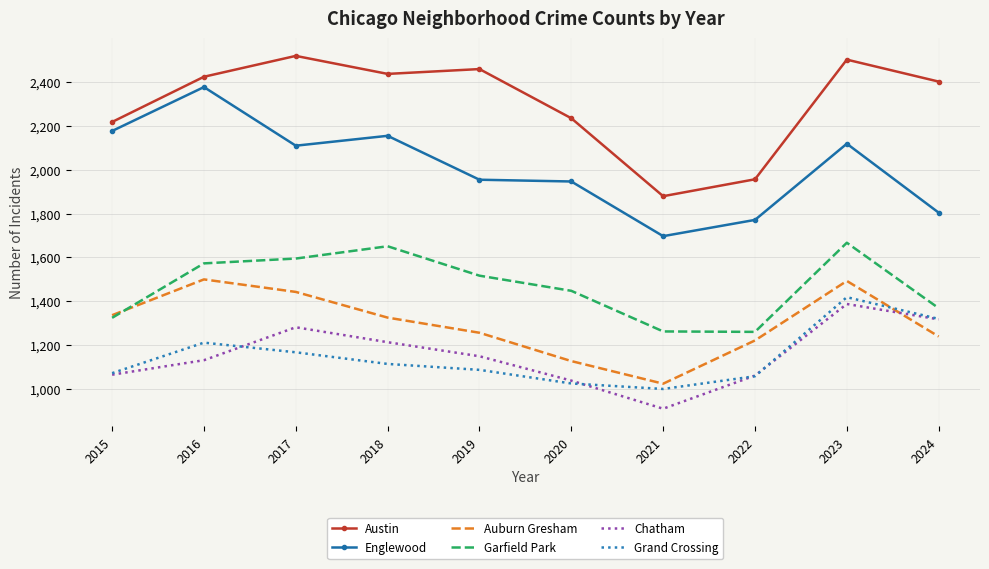

The Englewood series shows 702 at 2015. True or false?

False